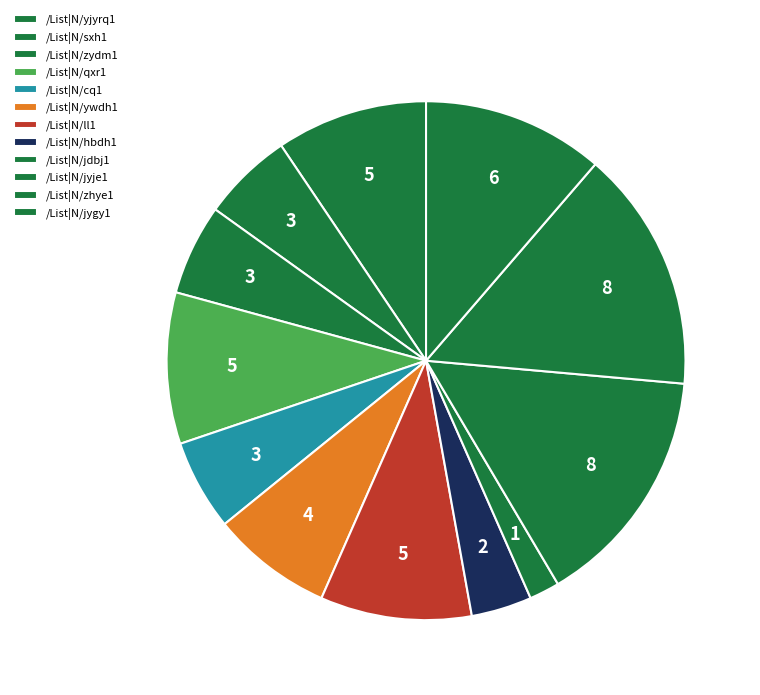

Count the number of slices in the pie.

12